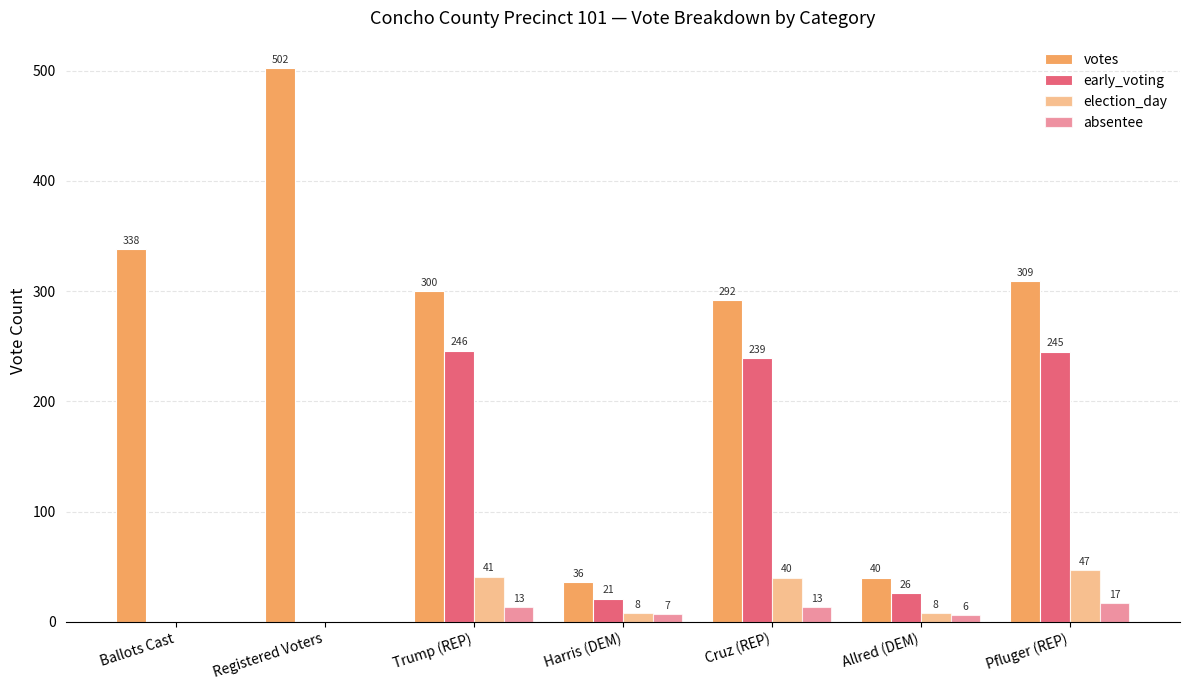

Are the bars horizontal?

No